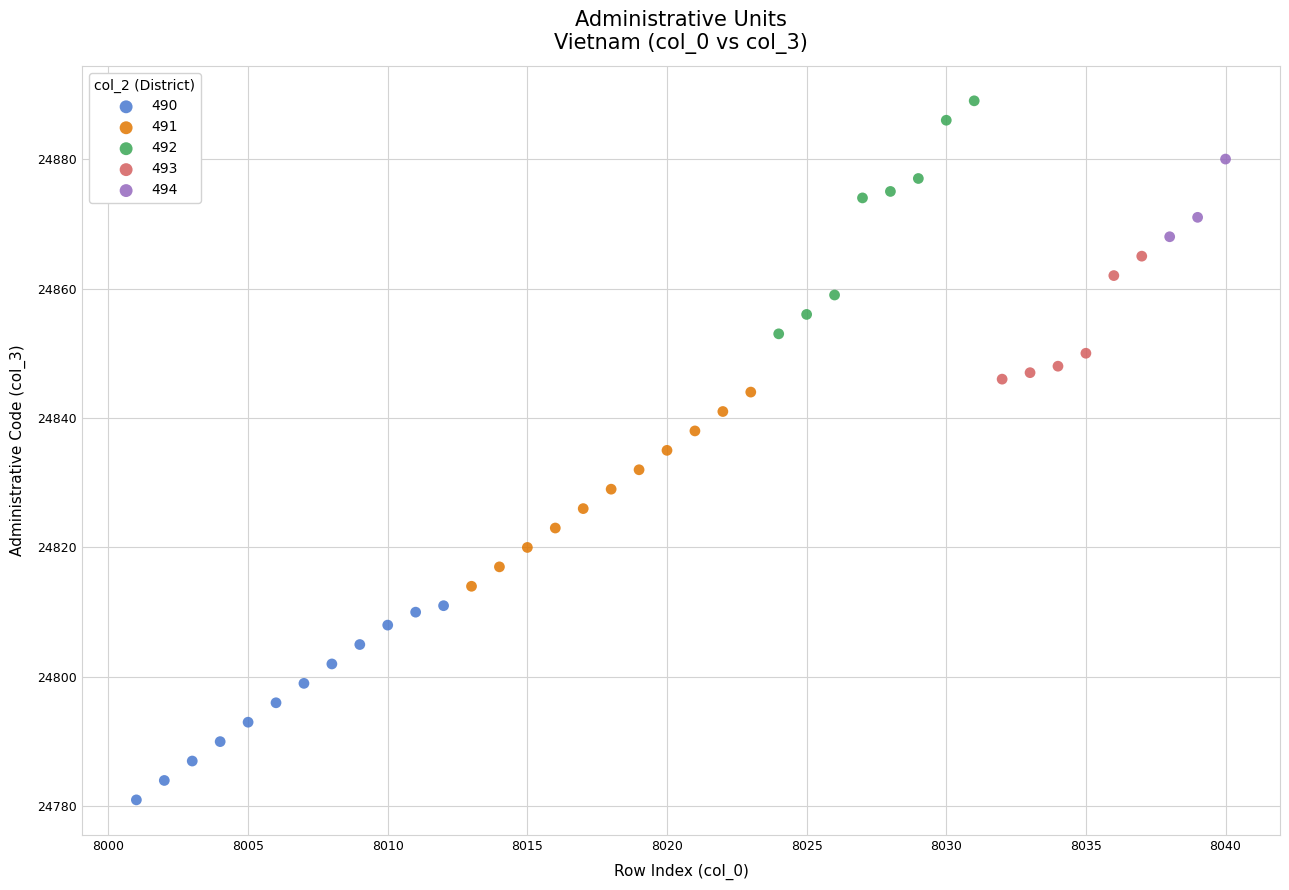

Which series reaches the maximum Y coordinate?

492